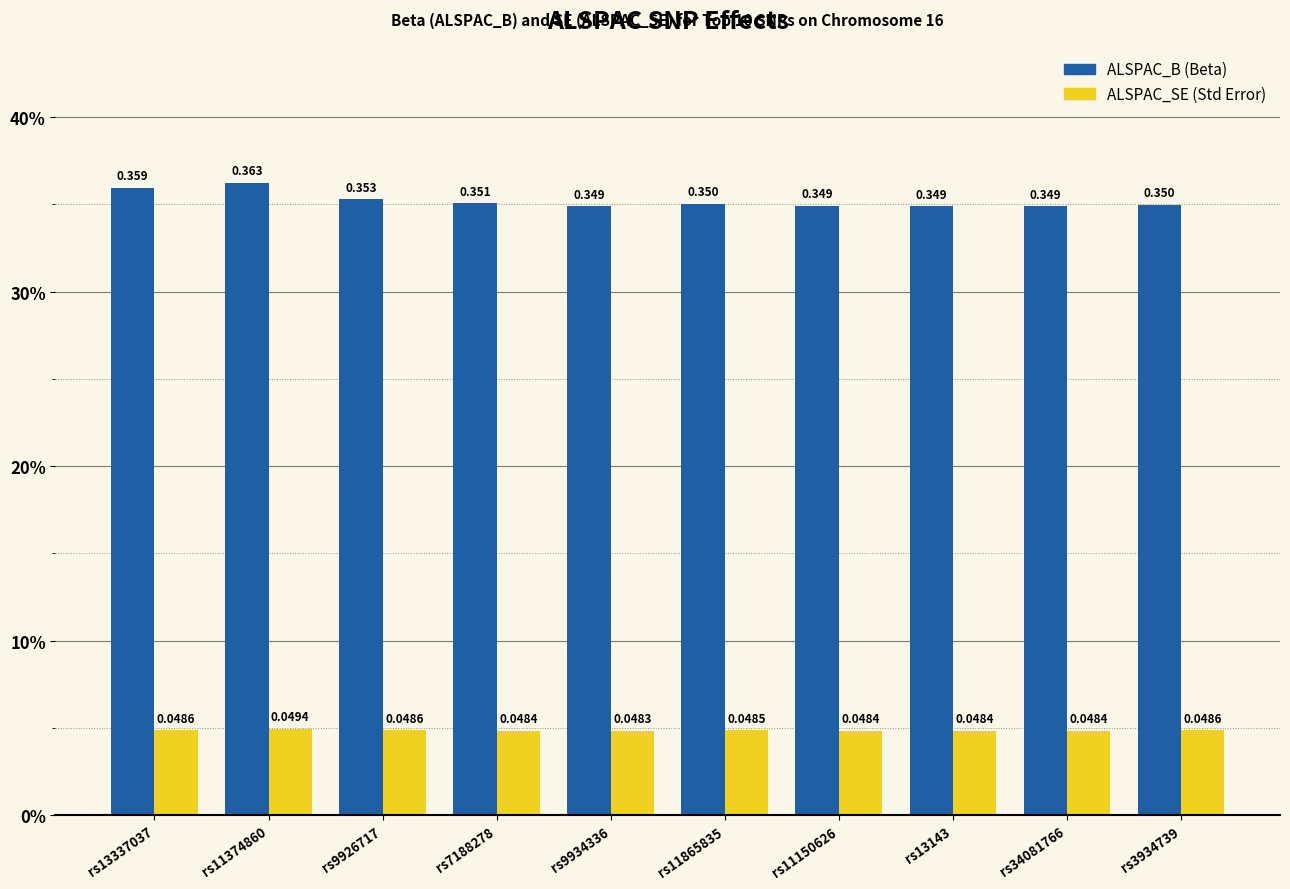

Which has a higher value, rs11865835 or rs9926717?

rs9926717